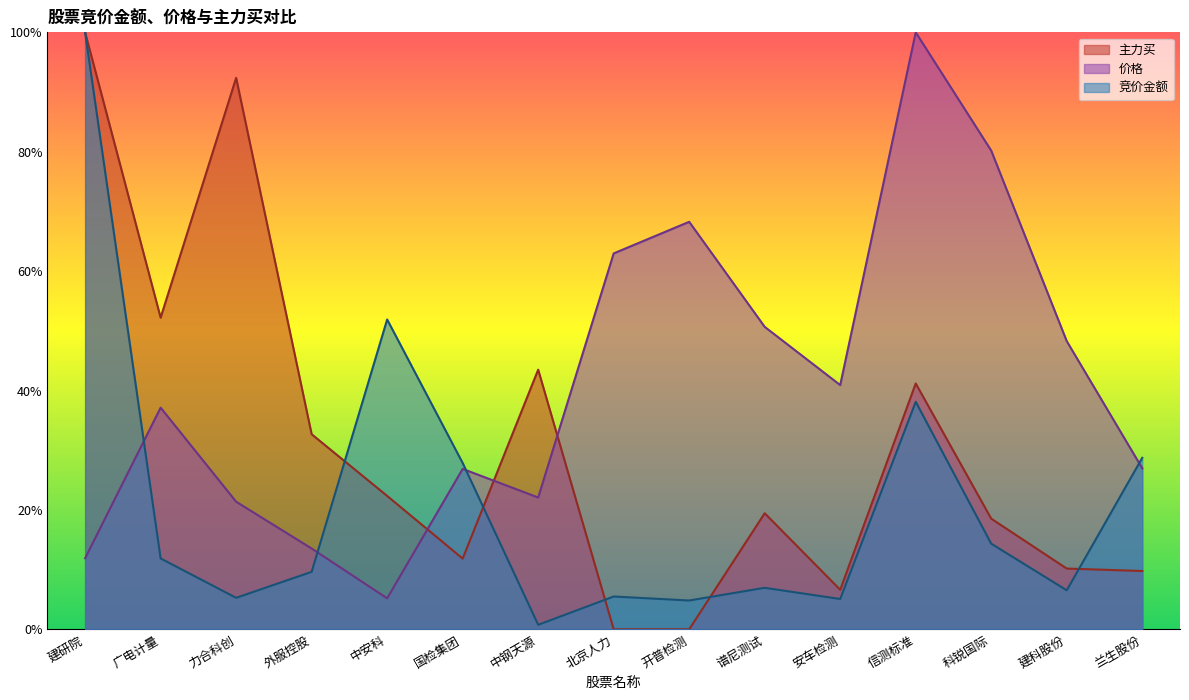

What is the difference between the second highest and minimum values in the 竞价金额 series?

0.5